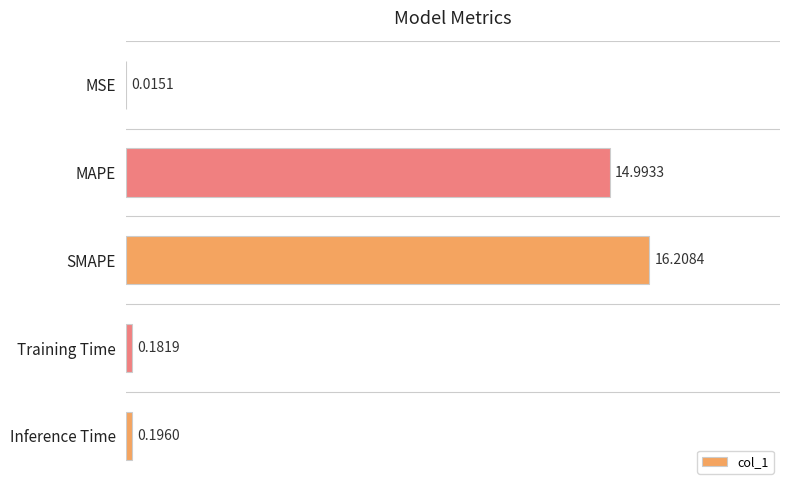

Which category has the highest value across all series?

SMAPE